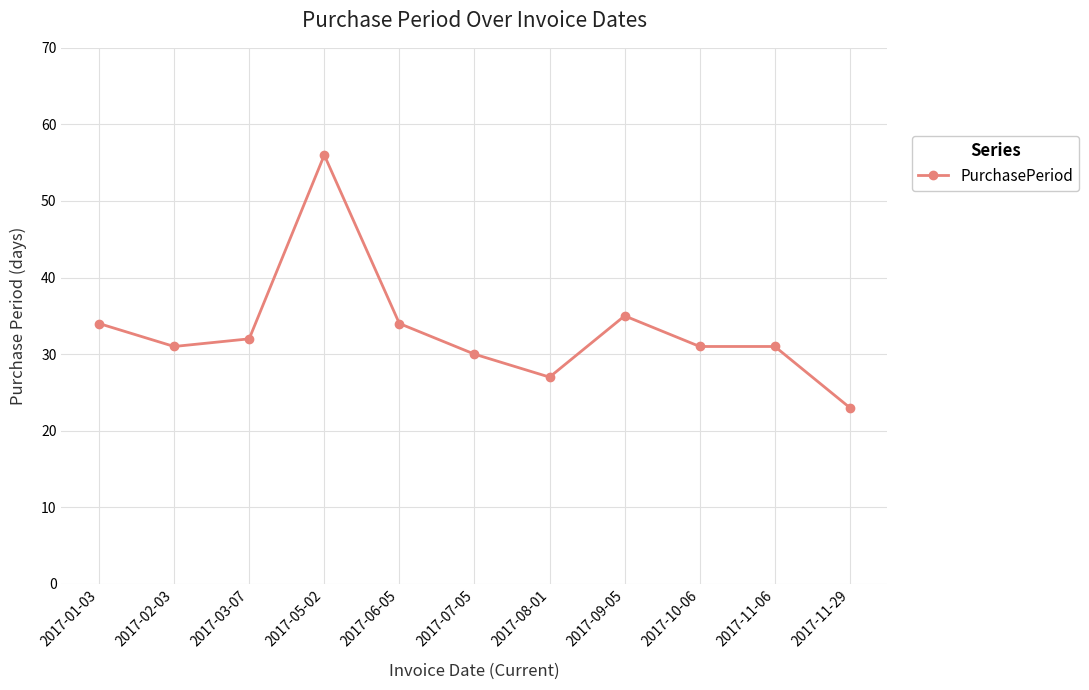

What is the ratio of the value at 2017-11-06 to the value at 2017-03-07?

1.0